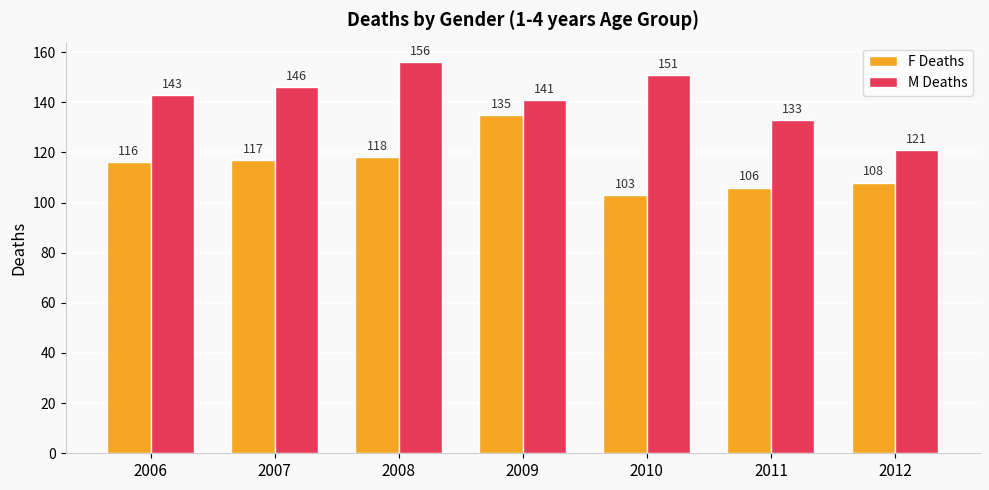

How many bars are there in each group?

2